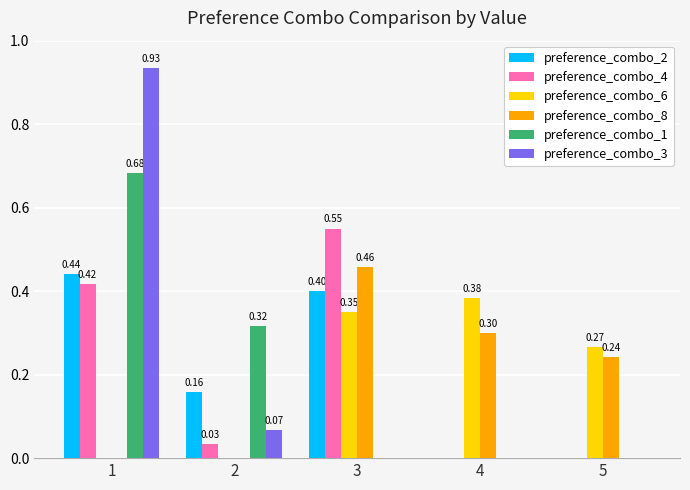

What is the total value across all series at 1?

2.5